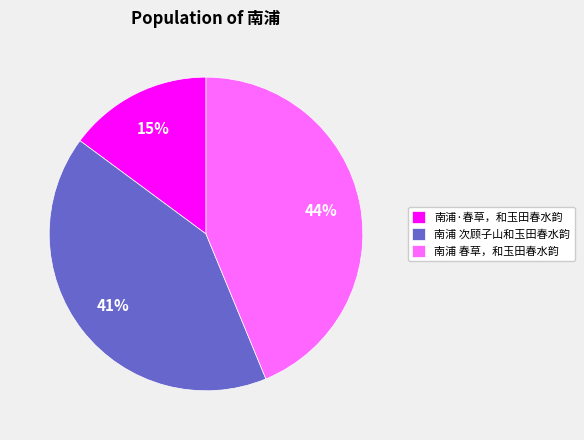

Which has a higher value, 南浦 春草，和玉田春水韵 or 南浦 次顾子山和玉田春水韵?

南浦 春草，和玉田春水韵